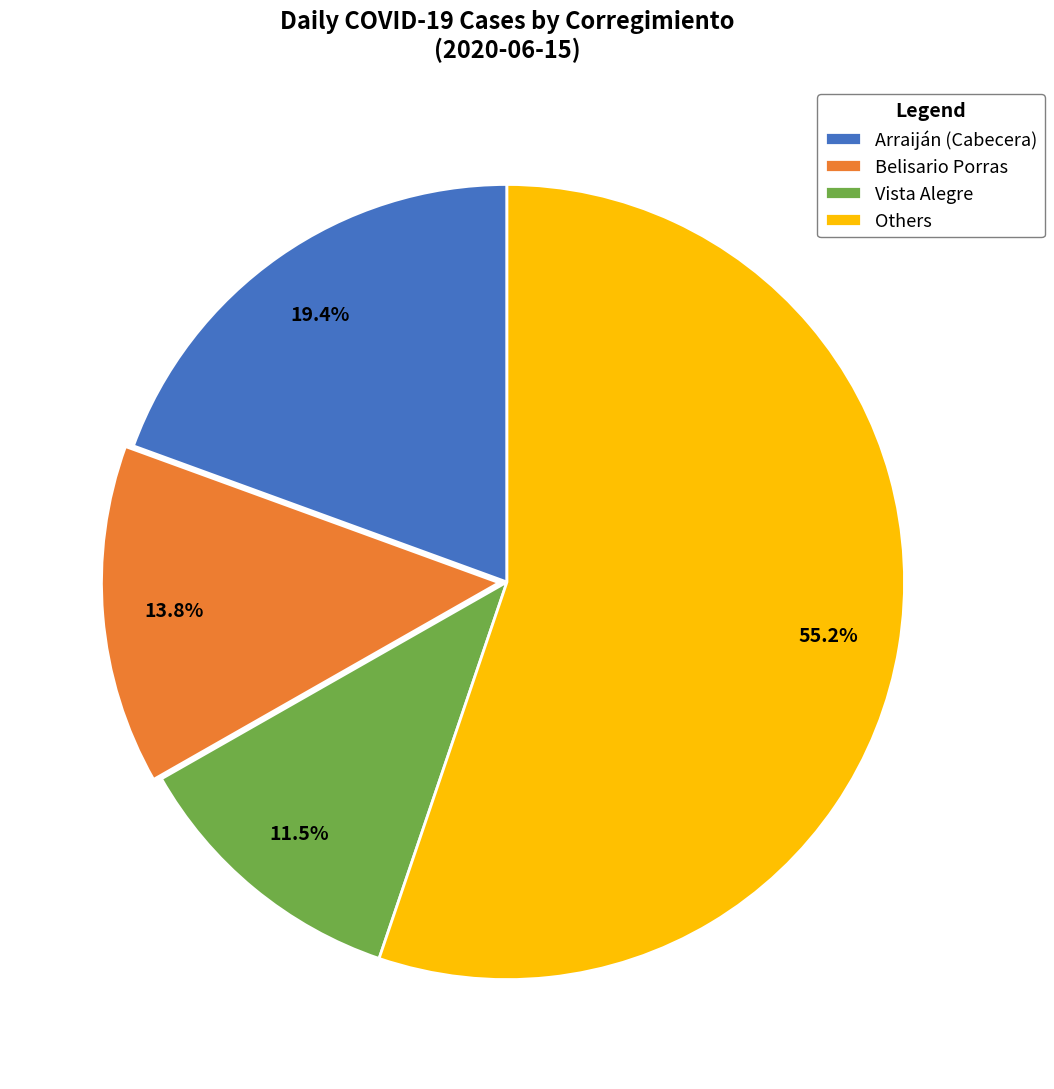

Is there a majority slice in this chart?

Yes